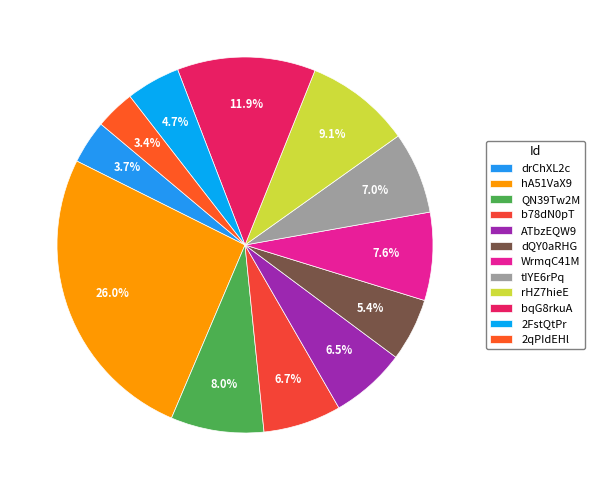

Rank the categories by value from lowest to highest.

2qPIdEHl, drChXL2c, 2FstQtPr, dQY0aRHG, ATbzEQW9, b78dN0pT, tIYE6rPq, WrmqC41M, QN39Tw2M, rHZ7hieE, bqG8rkuA, hA51VaX9